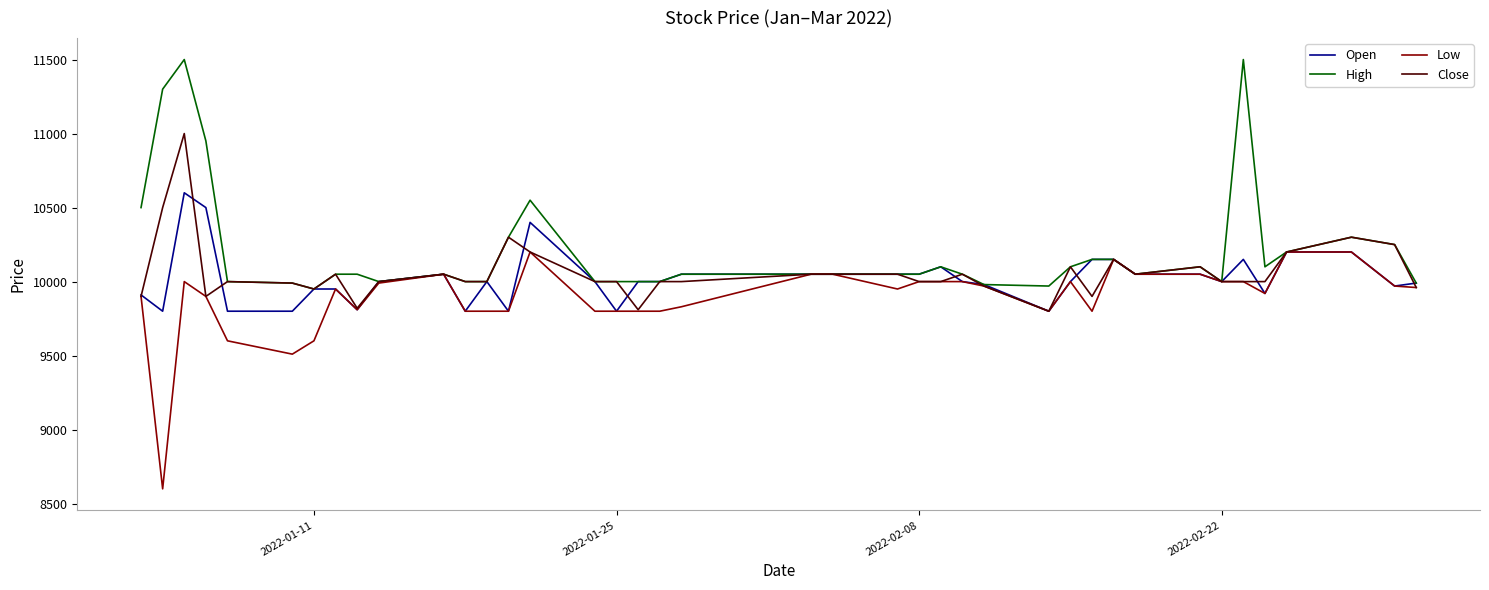

What is the greatest value displayed?

11500